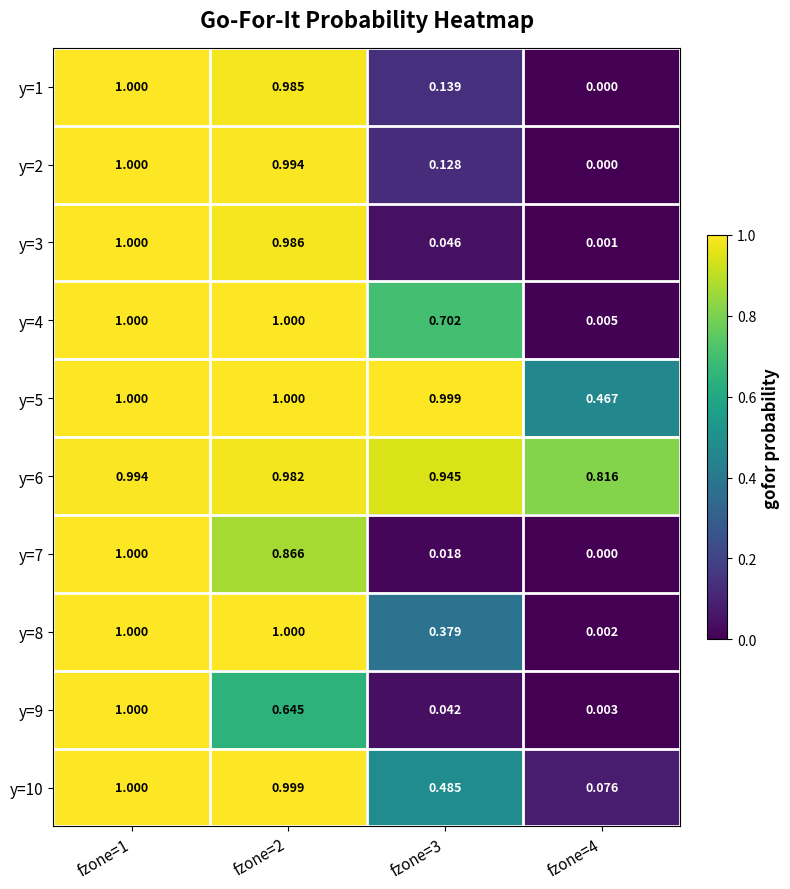

What is the total value across all series at fzone=2?

9.5